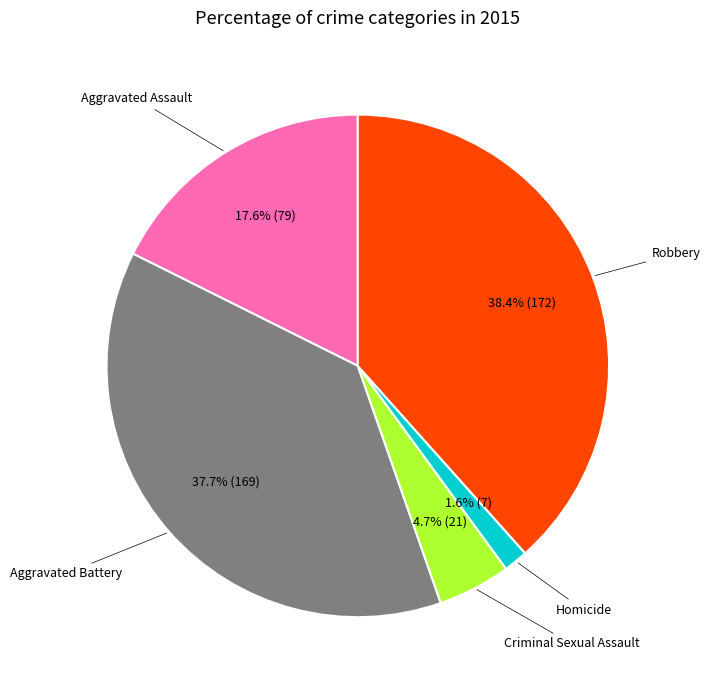

Does any single category account for the majority?

No